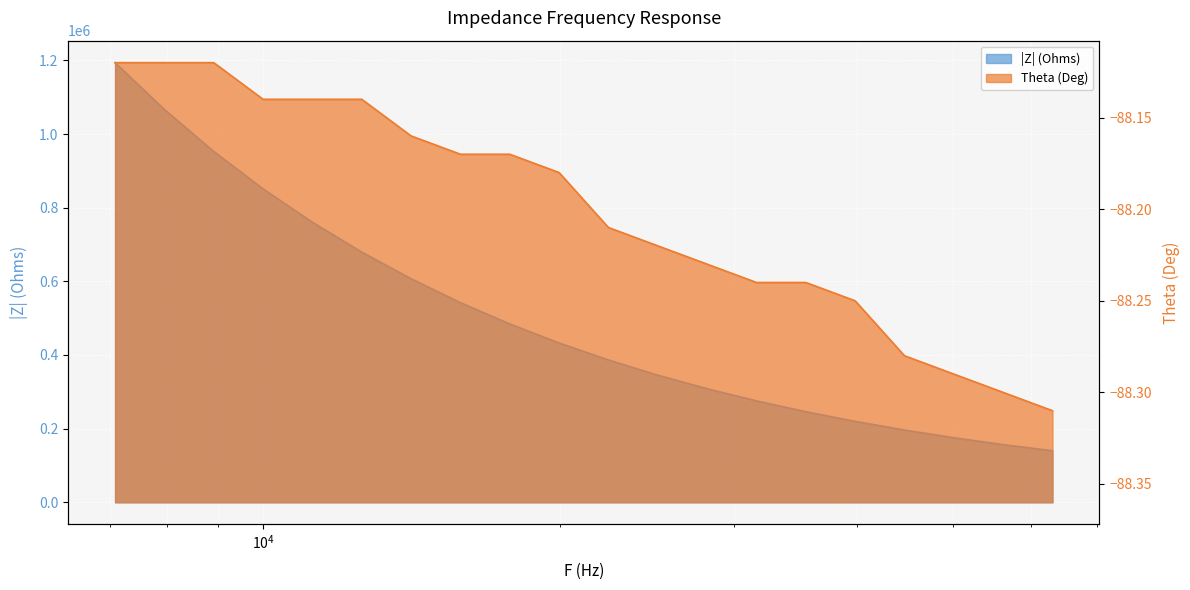

Which has a higher value, 44668.35 or 10000?

10000